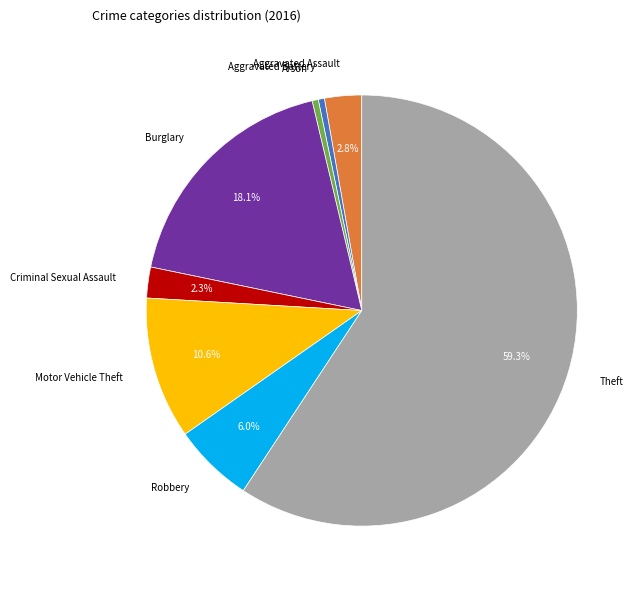

Does any single category account for the majority?

Yes